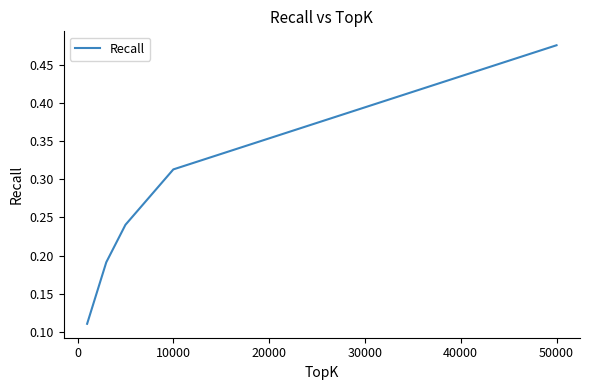

How many lines are shown in the chart?

1